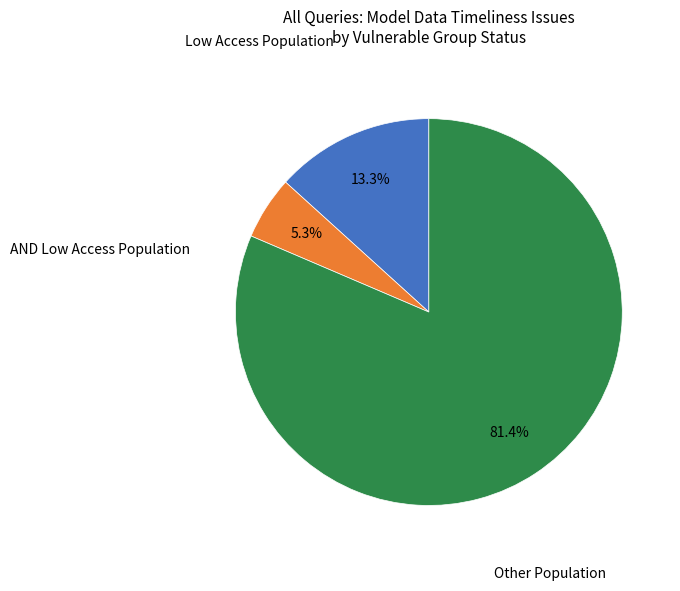

To the nearest percent, what is the difference between the largest and smallest slice percentages?

76%